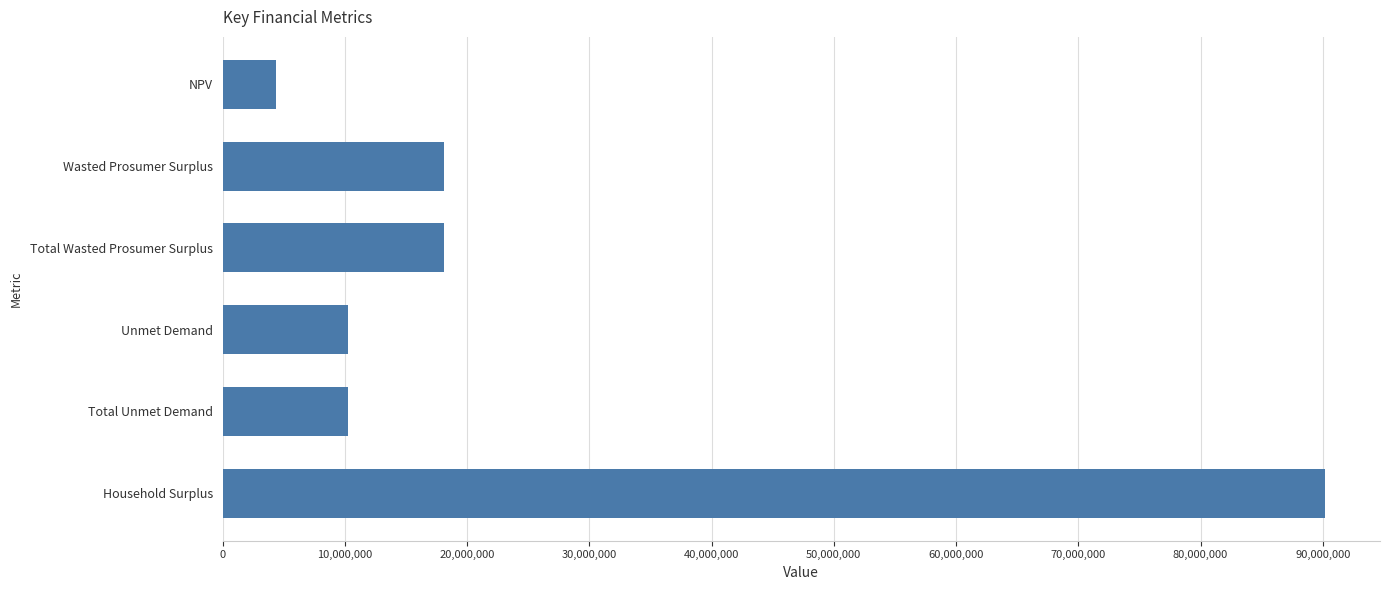

What is the smallest value displayed?

4383188.1